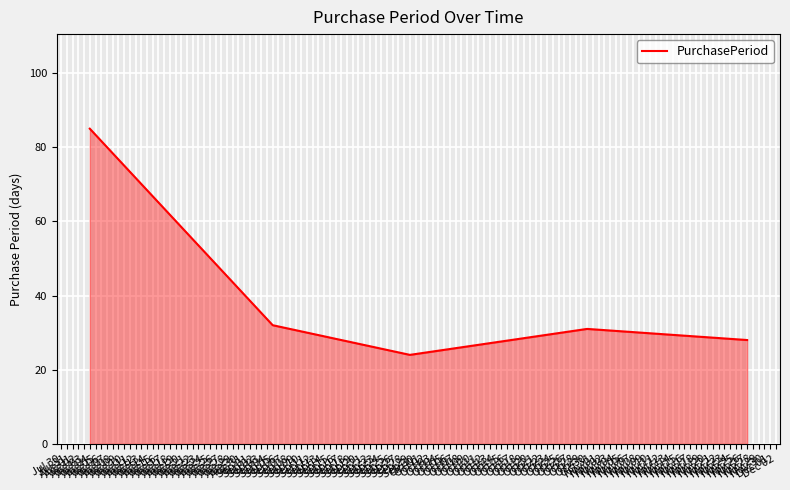

What is the smallest value displayed?

24